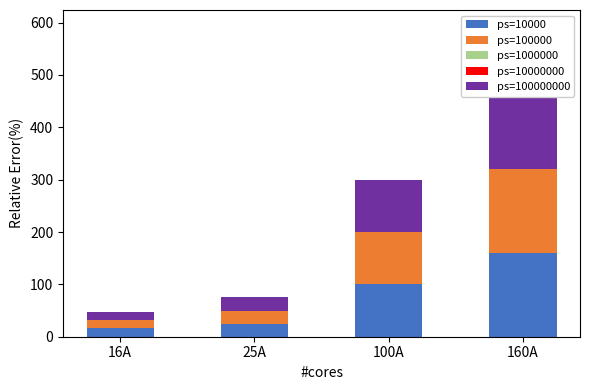

At which label does ps=10000 reach its minimum?

16A